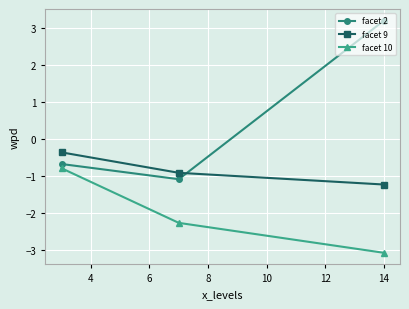

What is the value of the facet 10 point at the 1st from the left?

-0.8